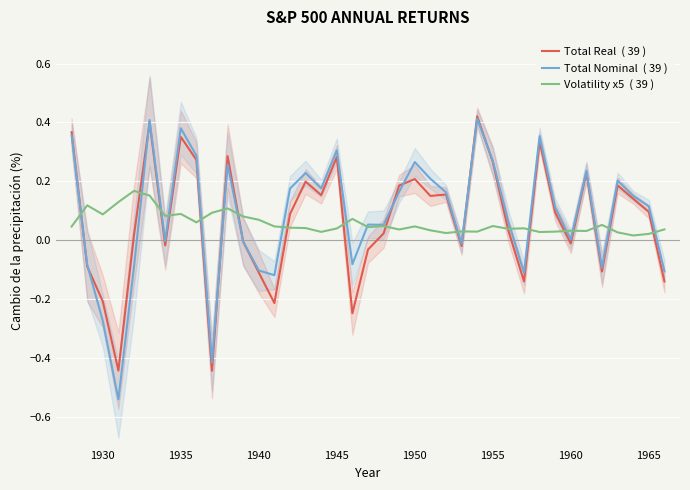

True or false: Volatility x5  ( 39 ) has a value of 0.1 at 1940.

True